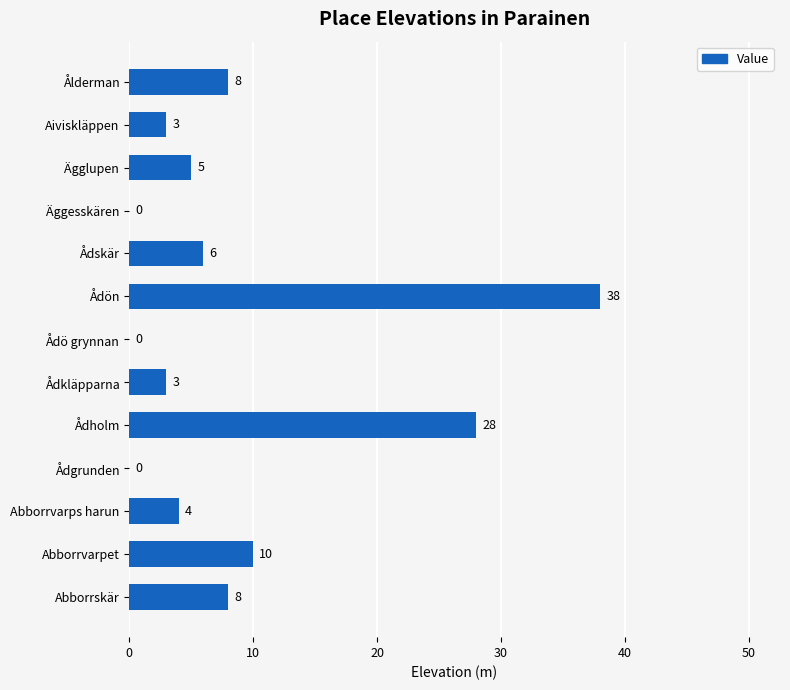

At which label is the value closest to 19?

Abborrvarpet